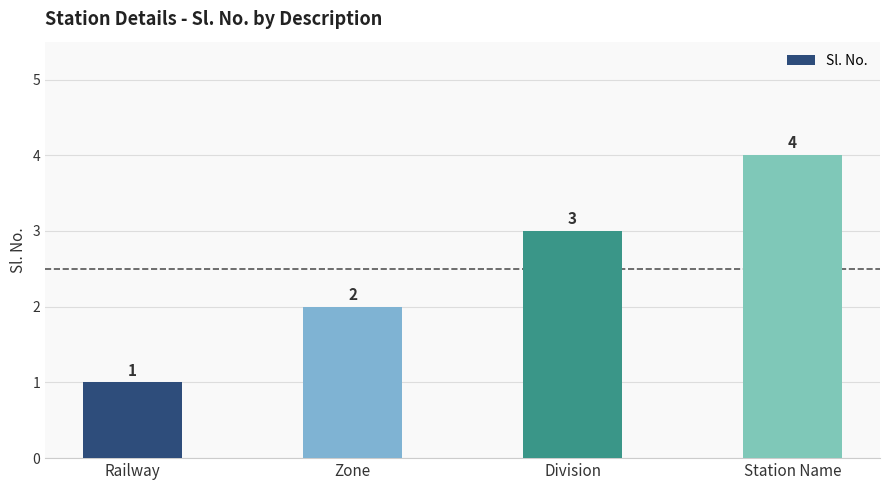

What is the label of the 2nd bar from the left?

Zone